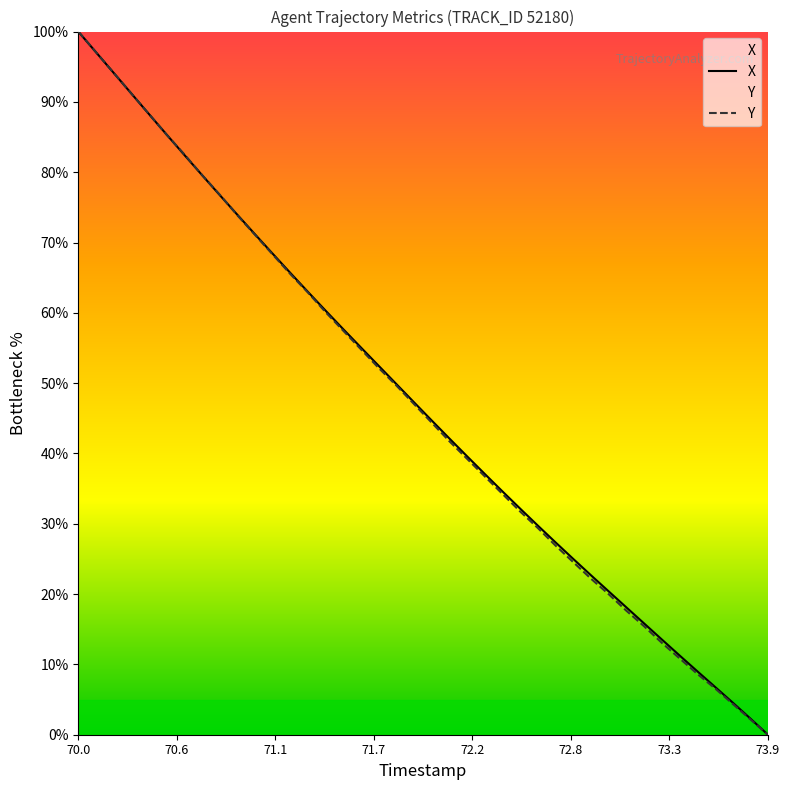

At which category is the sum across all series the highest?

70.0